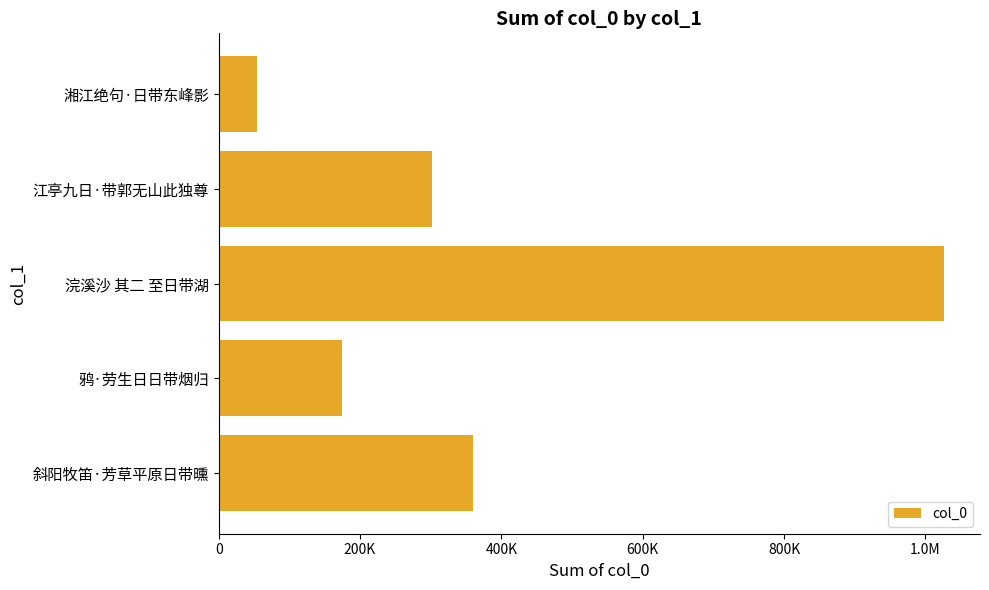

Are the bars horizontal?

Yes